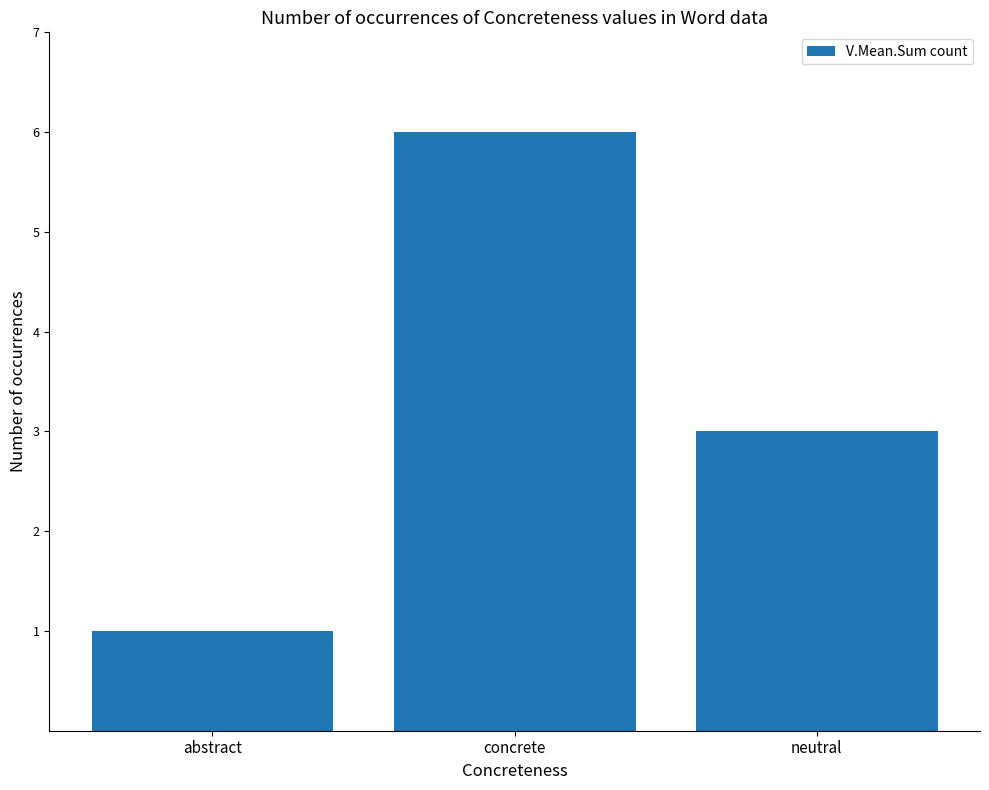

What is the difference between the maximum and minimum values?

5